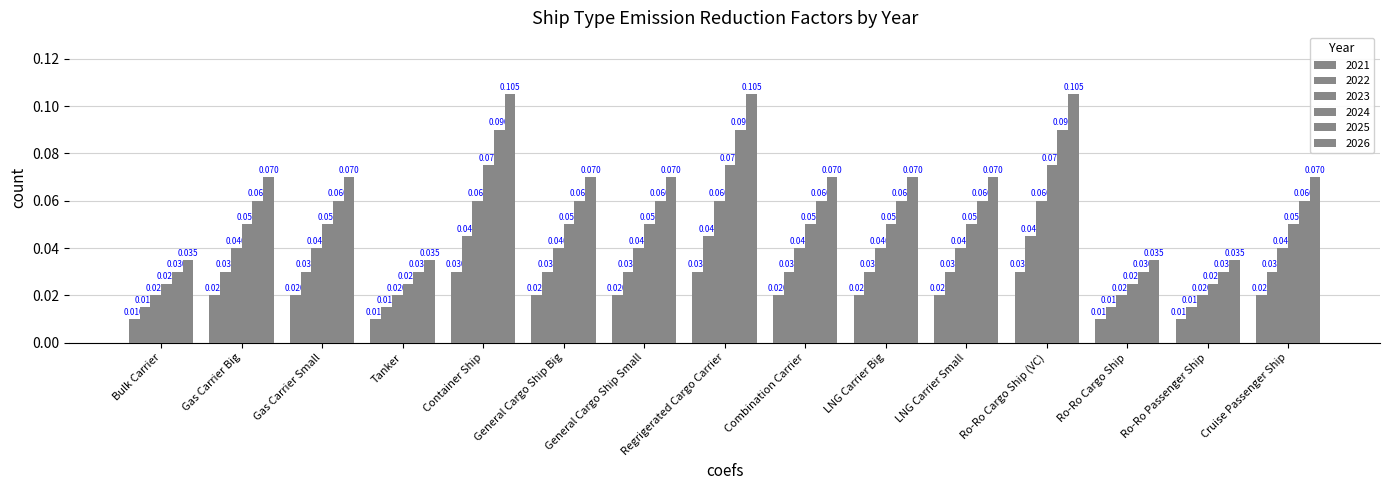

How many categories are shown in the chart?

15